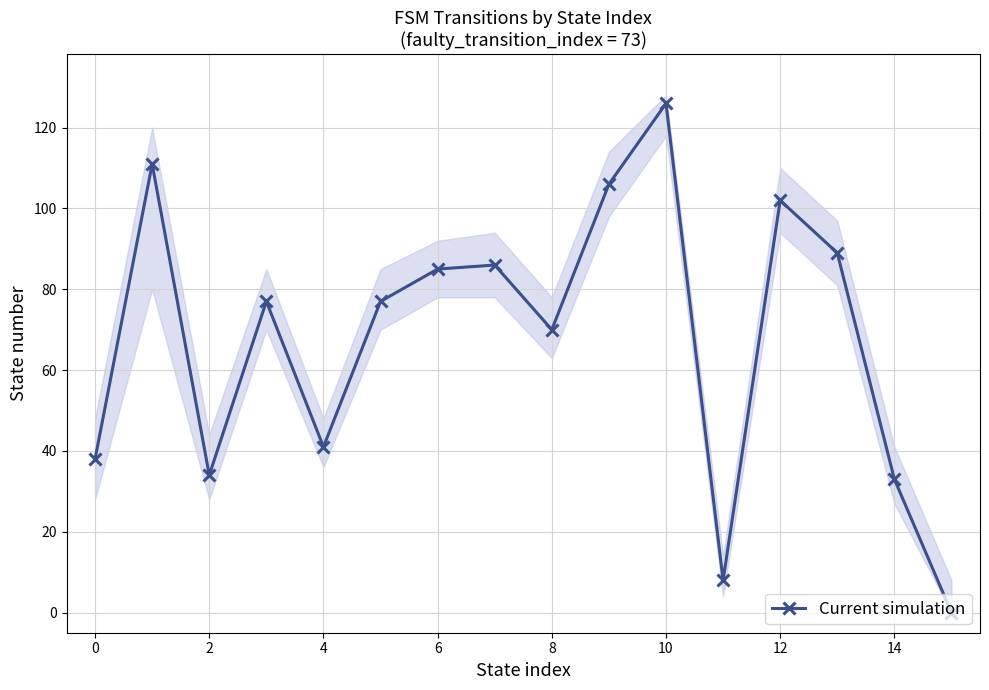

Reading left to right, what are all the values shown in this chart?

38	111	34	77	41	77	85	86	70	106	126	8	102	89	33	0